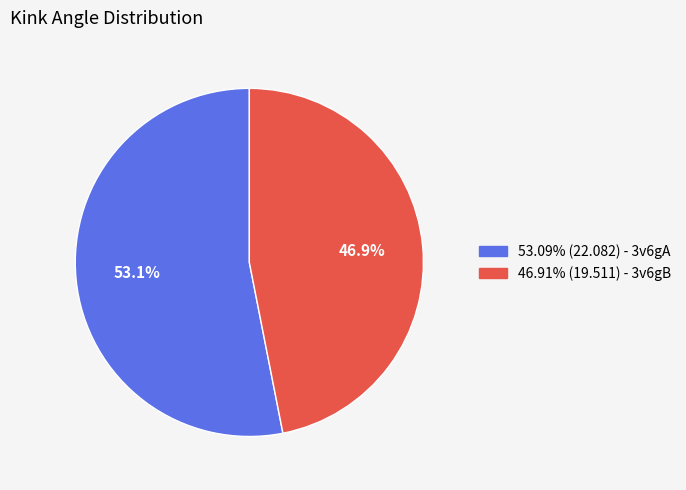

Is there a majority slice in this chart?

Yes